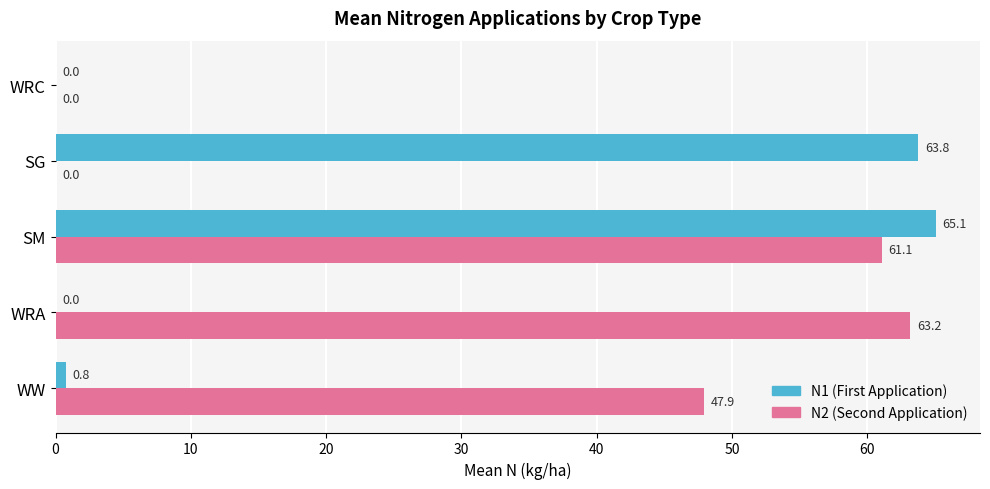

Which series has the largest total across all categories?

N2 (Second Application)